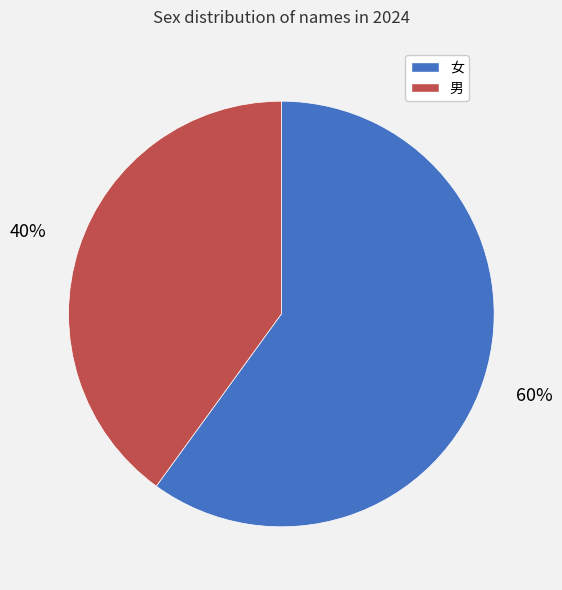

Is the sum of 女 and 男 greater than half?

Yes